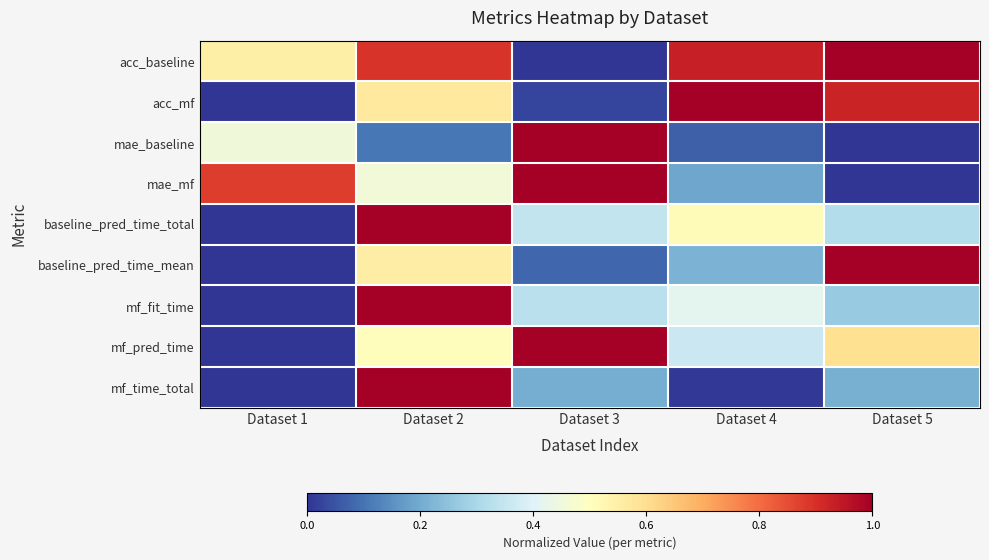

Rank the series at Dataset 5 from lowest to highest value.

mae_baseline, mae_mf, mf_time_total, mf_fit_time, baseline_pred_time_total, mf_pred_time, acc_mf, acc_baseline, baseline_pred_time_mean